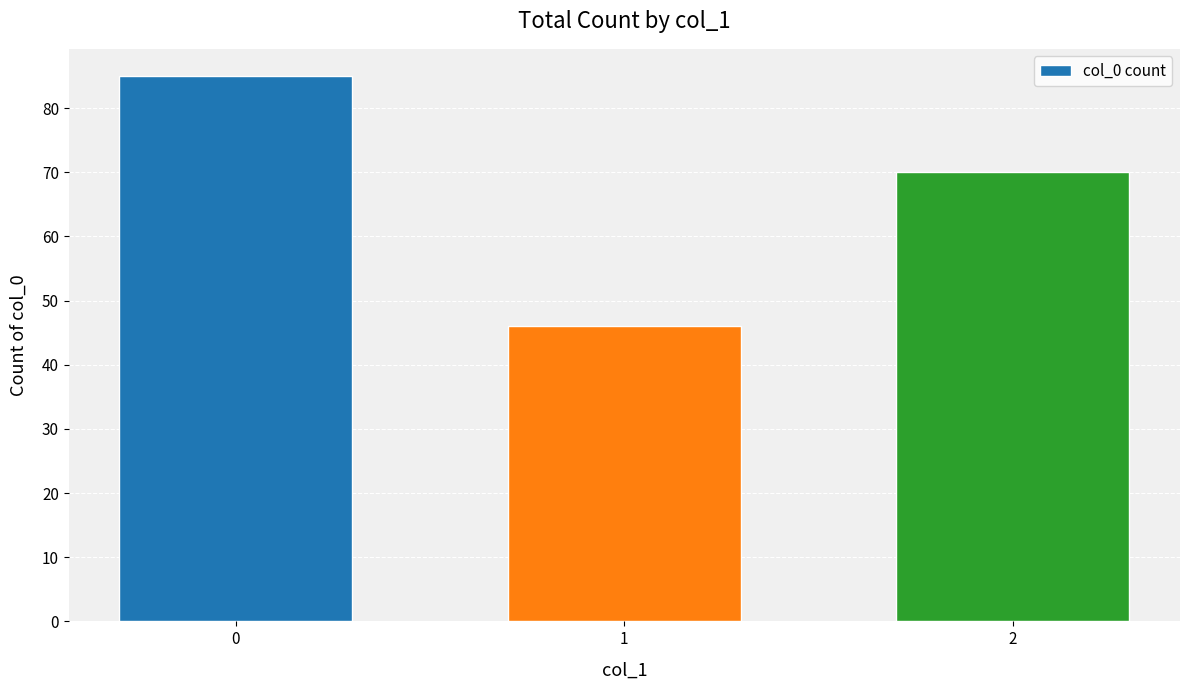

Is it true that the value at 1 is 11?

False